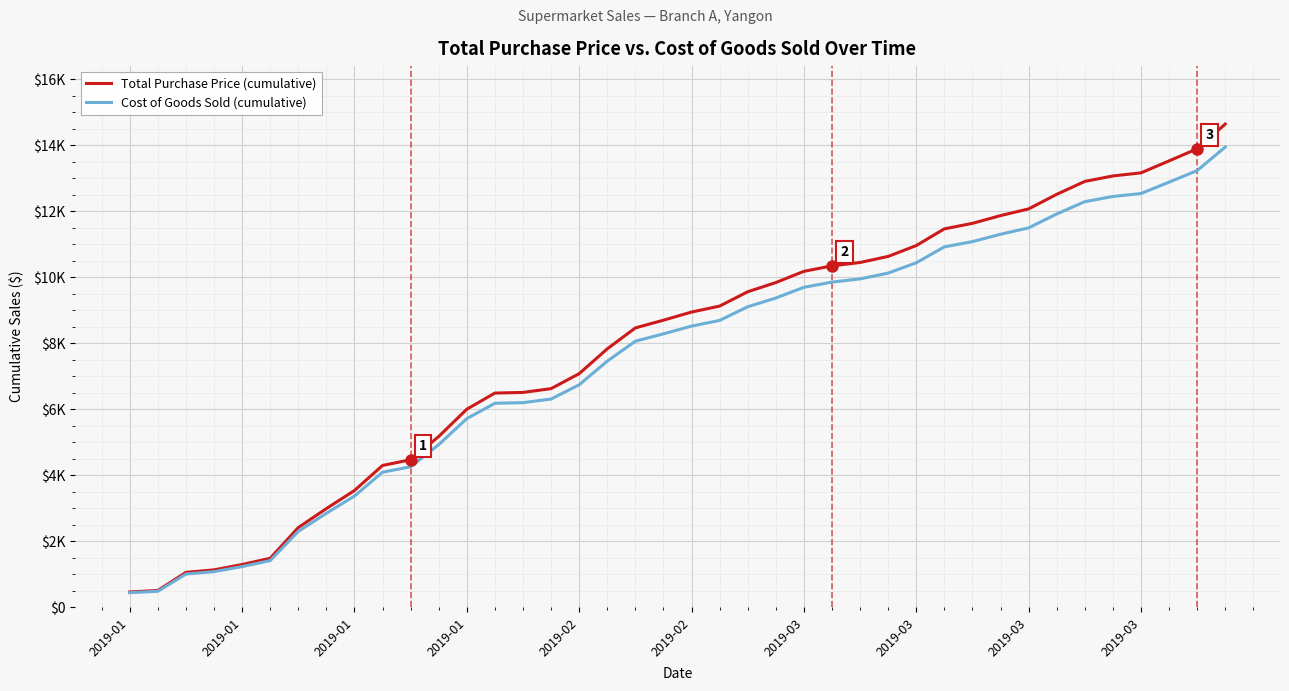

What are all the series names shown in the legend?

Total Purchase Price (cumulative), Cost of Goods Sold (cumulative)